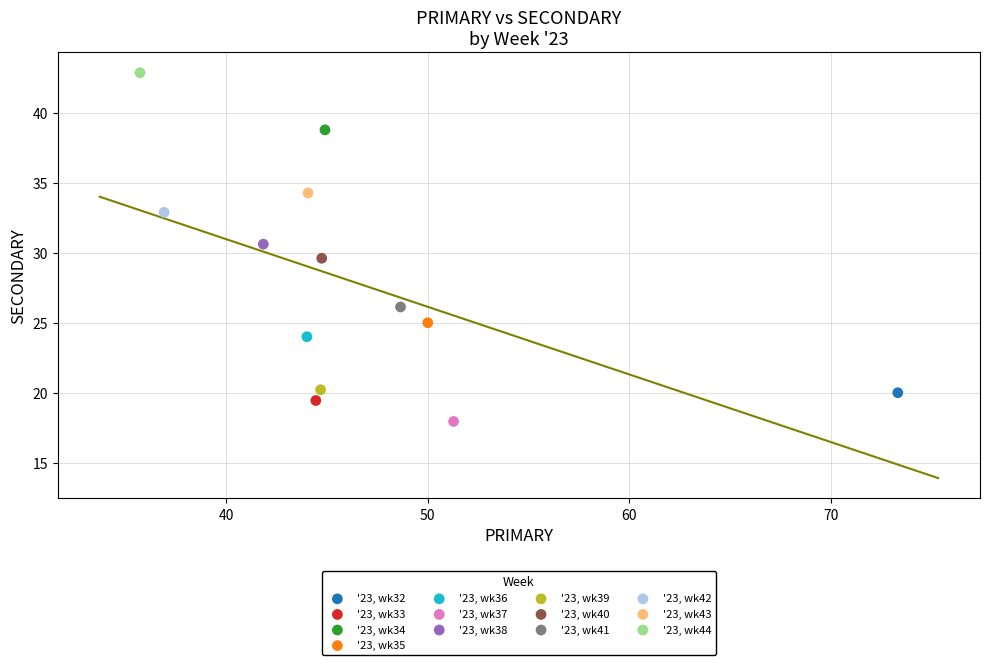

What are all the series names shown in the legend?

'23, wk32, '23, wk33, '23, wk34, '23, wk35, '23, wk36, '23, wk37, '23, wk38, '23, wk39, '23, wk40, '23, wk41, '23, wk42, '23, wk43, '23, wk44